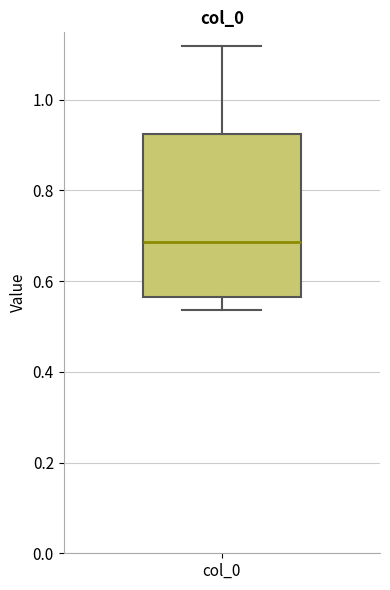

Transcribe this box plot: give where the median line is, the range the box spans, and where the two whiskers end, as read against the y-axis. The values are not printed on the chart, so give them approximately, as read against the axis.

median 0.68, box 0.56 to 0.92, whiskers 0.54 to 1.12